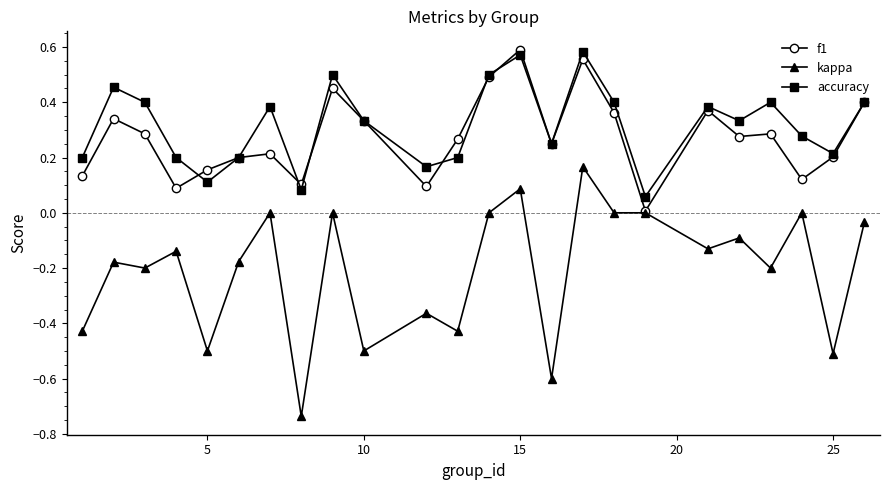

Which series has the widest spread of values?

kappa